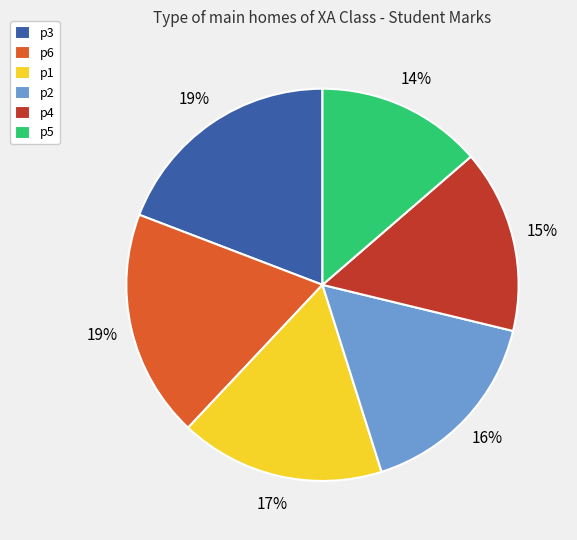

Combined, do p6 and p5 account for over 50%?

No